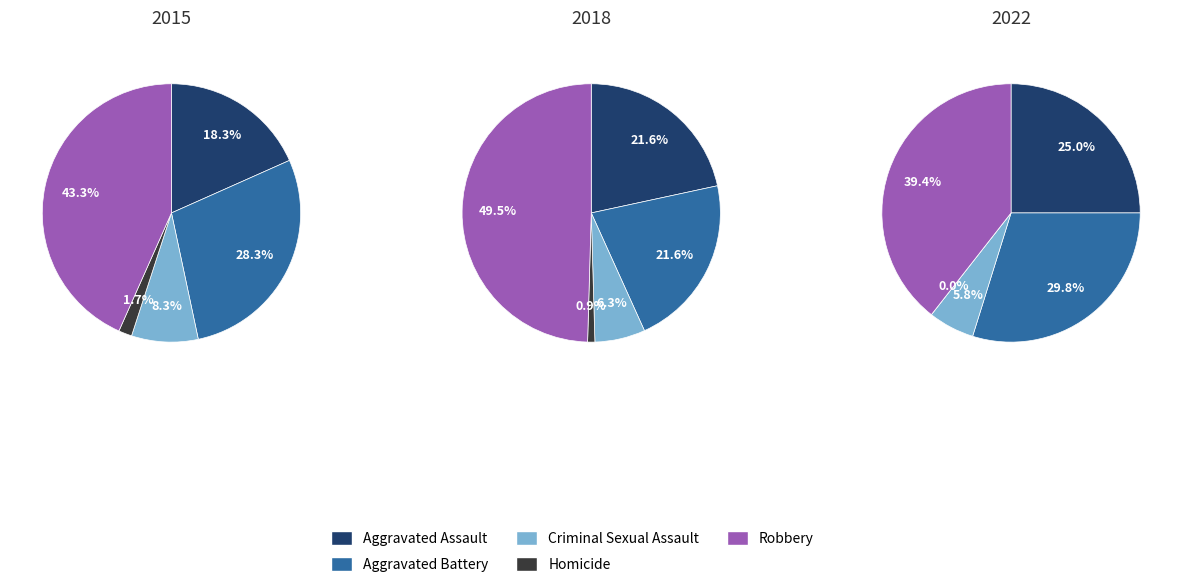

Does 0 account for over 50% of the chart?

No